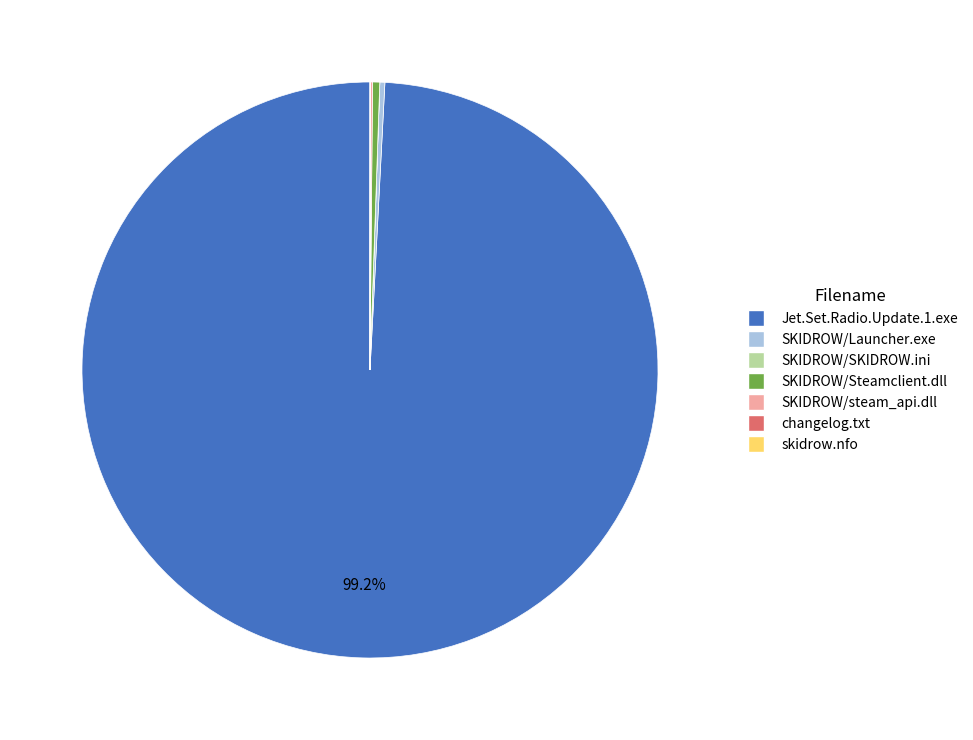

Which has a higher value, SKIDROW/Steamclient.dll or Jet.Set.Radio.Update.1.exe?

Jet.Set.Radio.Update.1.exe